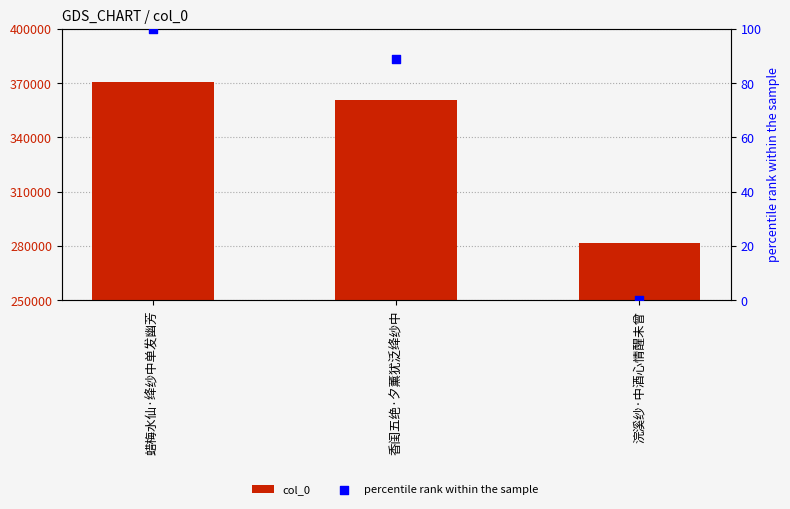

Which series contains the lowest Y value?

percentile rank within the sample